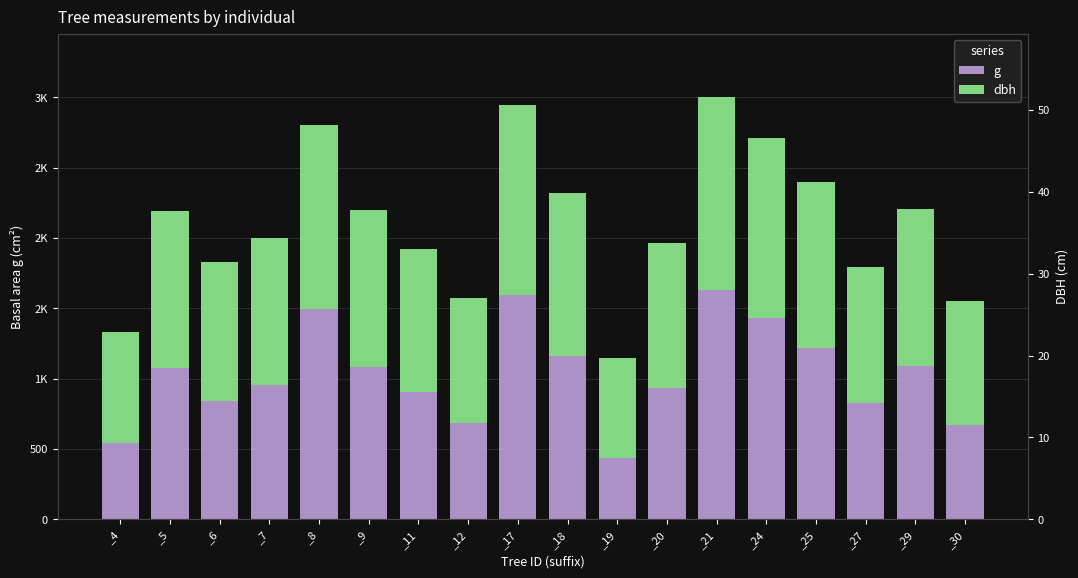

At how many categories does at least one series exceed 1477?

3